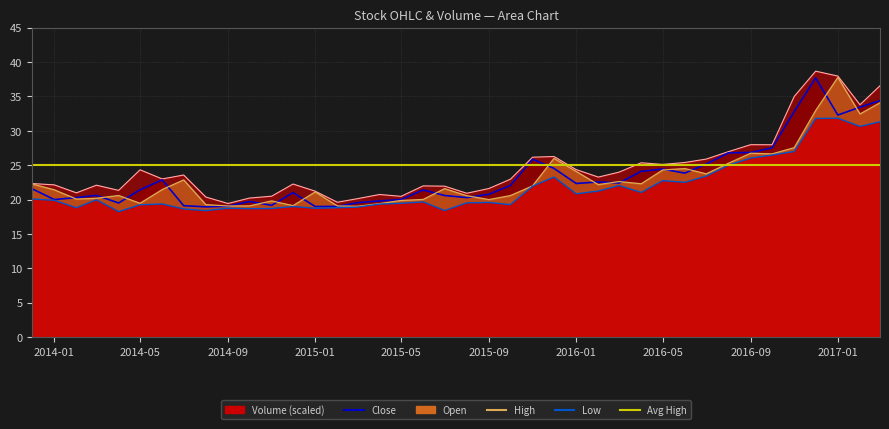

Is the value of High at 2015-03-01 greater than the value of Low at 2014-09-01?

Yes